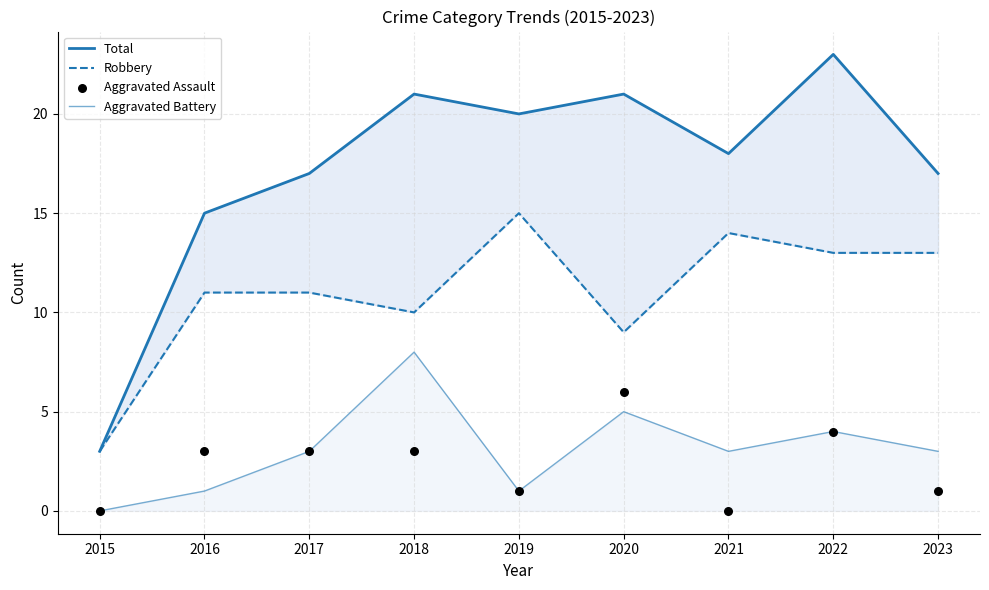

At which category is the sum across all series the highest?

2022